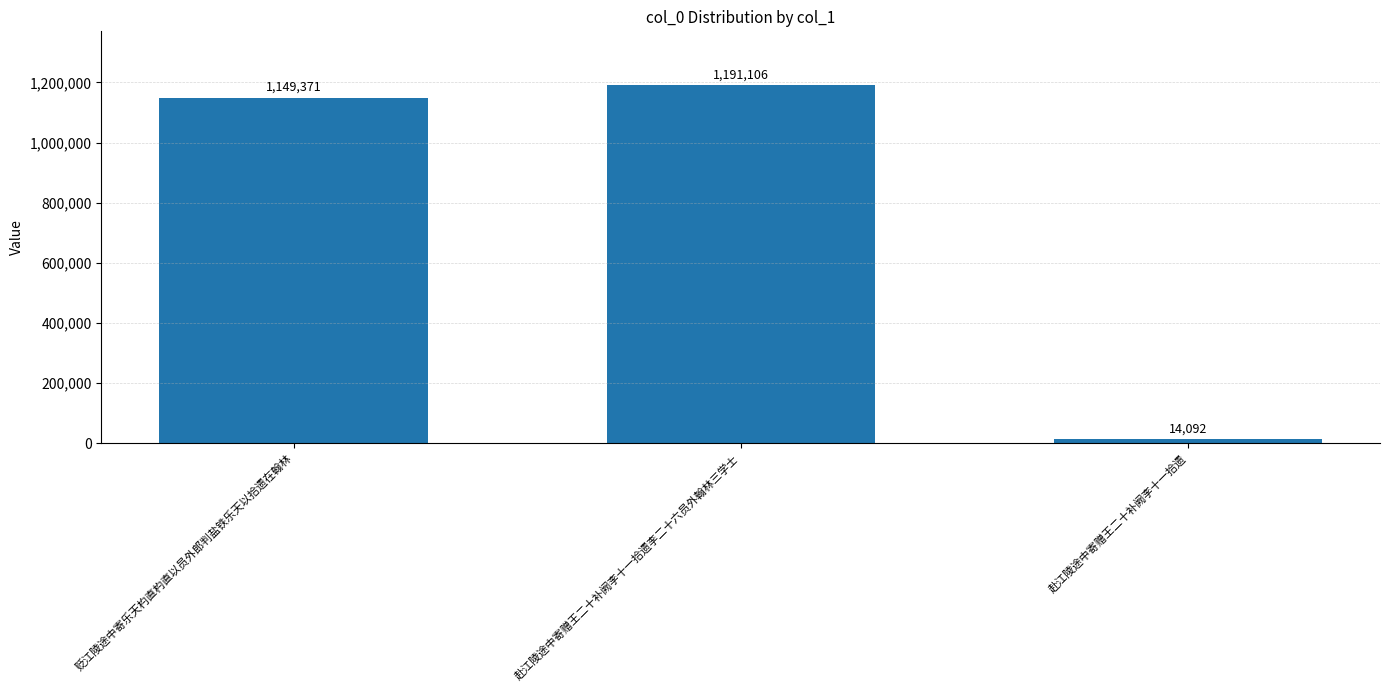

Reading left to right, extract all data points from this chart.

1149371	1191106	14092